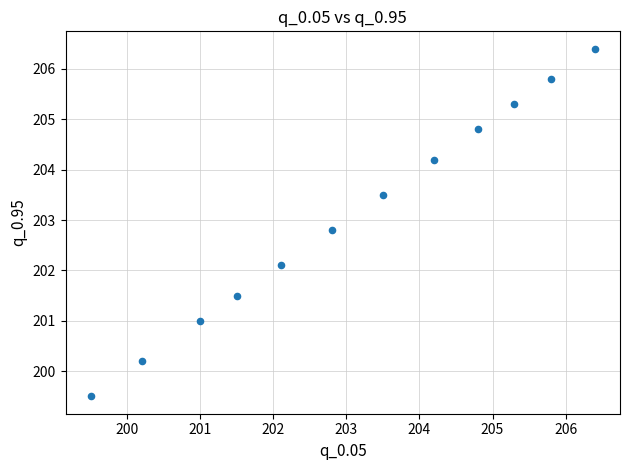

What is the average X value?

203.1